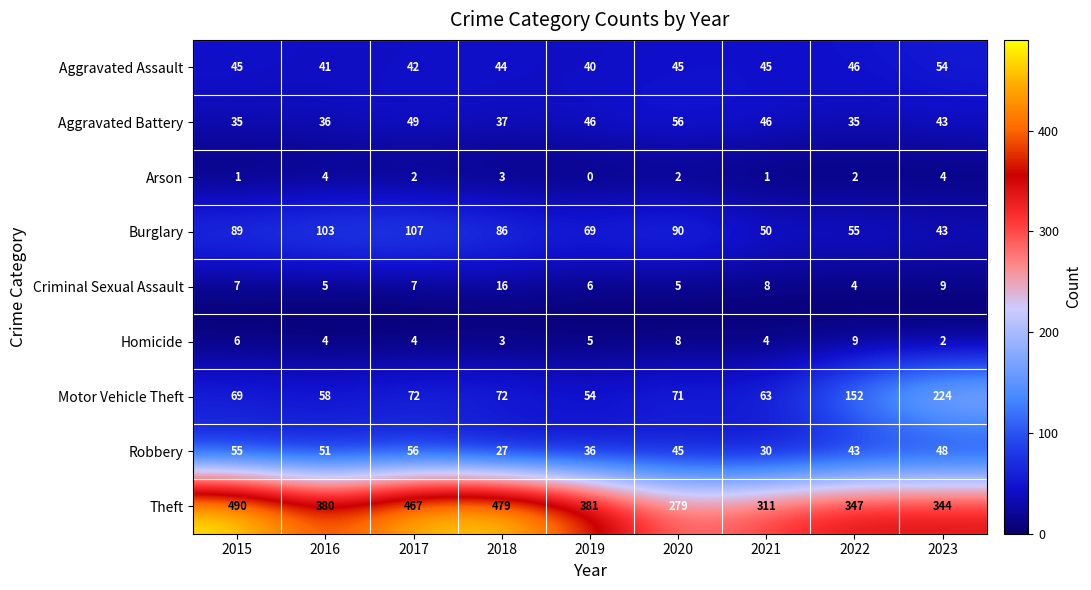

The value of Arson at 2019 is -2. True or false?

False